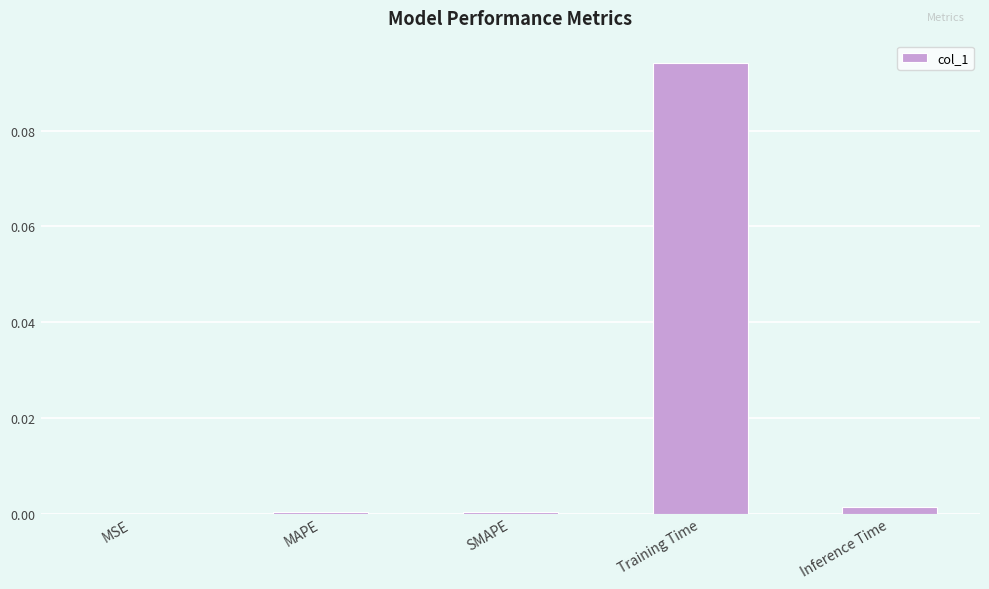

Does the chart contain stacked bars?

No